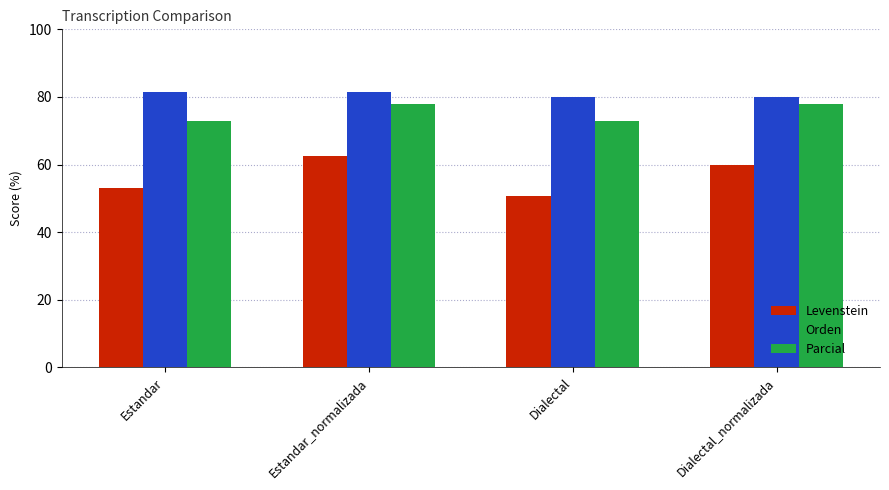

Count the Parcial values in the range 72 to 77.

2